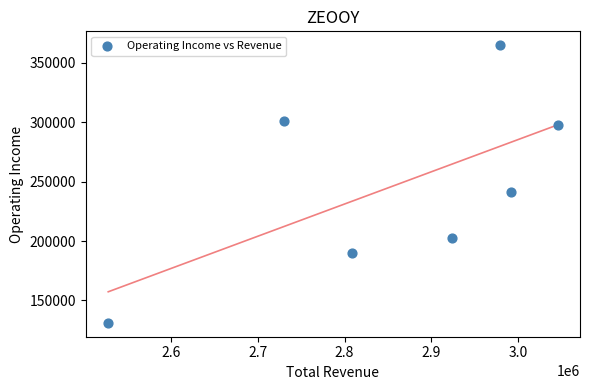

What Y value in the scatter plot is closest to 247900?

241000